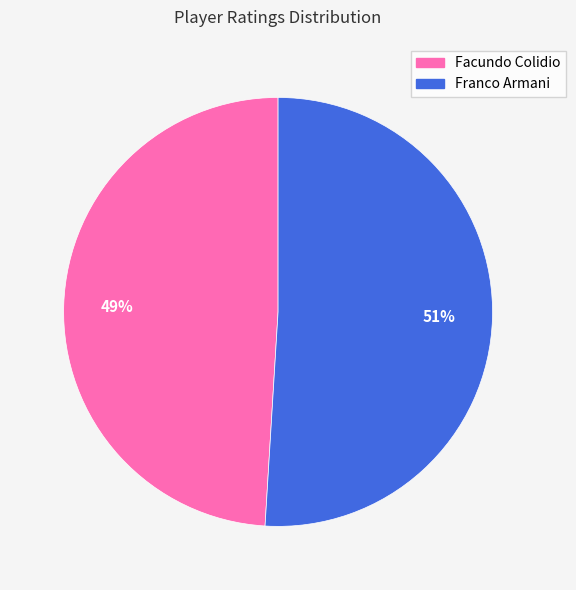

Combined, do Facundo Colidio and Franco Armani account for over 50%?

Yes